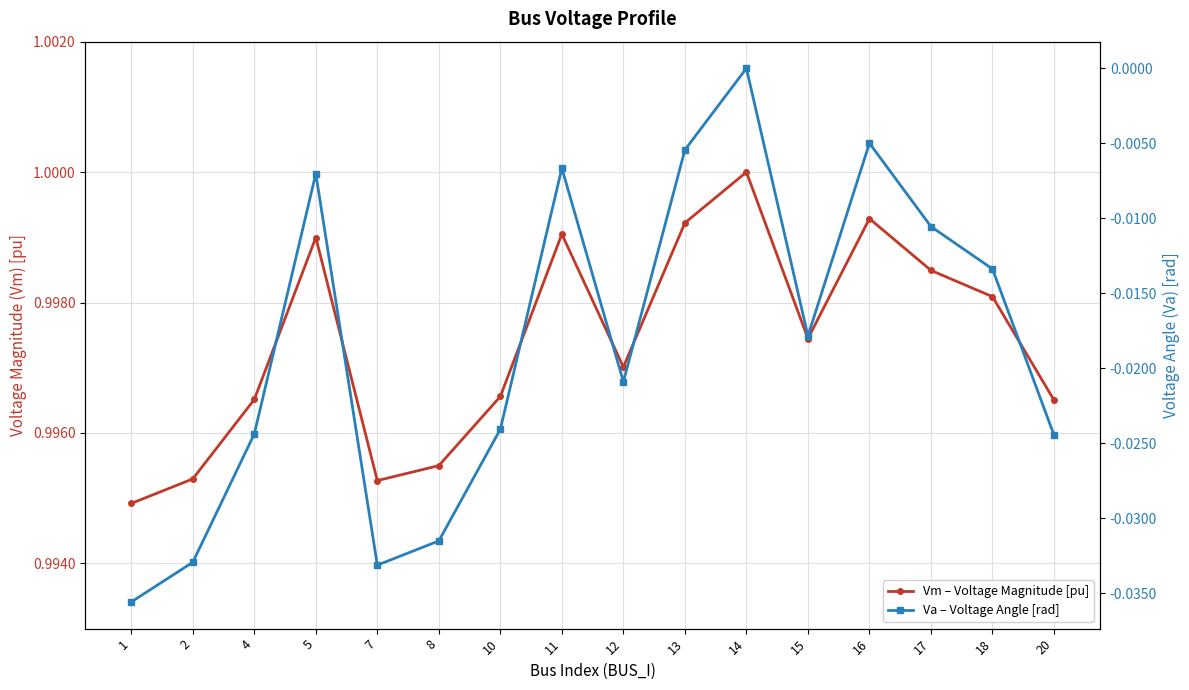

List the series in order of their overall mean, lowest first.

Va – Voltage Angle [rad], Vm – Voltage Magnitude [pu]